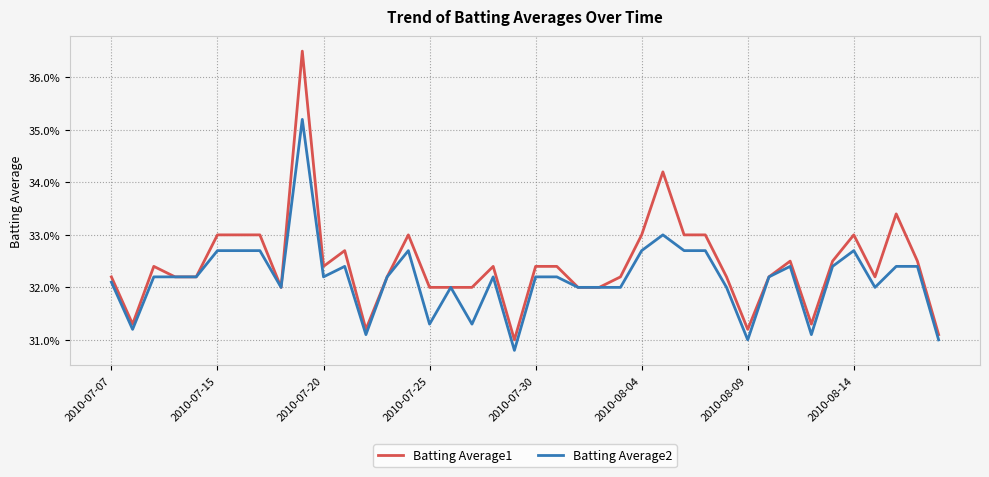

Which series has the widest spread of values?

Batting Average1